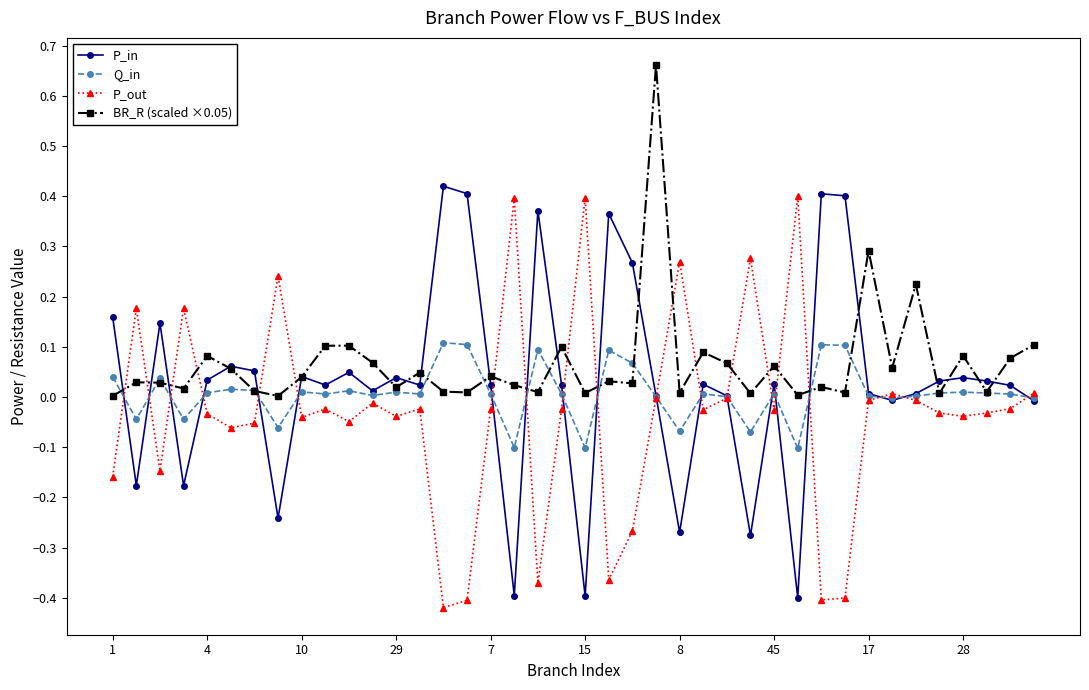

Reading left to right, list all the values displayed in this chart.

P_in: 0.2	-0.2	0.1	-0.2	0.0	0.1	0.1	-0.2	0.0	0.0	0.0	0.0	0.0	0.0	0.4	0.4	0.0	-0.4	0.4	0.0	-0.4	0.4	0.3	0.0	-0.3	0.0	0.0	-0.3	0.0	-0.4	0.4	0.4	0.0	-0.0	0.0	0.0	0.0	0.0	0.0	-0.0
Q_in: 0.0	-0.0	0.0	-0.0	0.0	0.0	0.0	-0.1	0.0	0.0	0.0	0.0	0.0	0.0	0.1	0.1	0.0	-0.1	0.1	0.0	-0.1	0.1	0.1	0.0	-0.1	0.0	0.0	-0.1	0.0	-0.1	0.1	0.1	0.0	-0.0	0.0	0.0	0.0	0.0	0.0	-0.0
P_out: -0.2	0.2	-0.1	0.2	-0.0	-0.1	-0.1	0.2	-0.0	-0.0	-0.0	-0.0	-0.0	-0.0	-0.4	-0.4	-0.0	0.4	-0.4	-0.0	0.4	-0.4	-0.3	-0.0	0.3	-0.0	-0.0	0.3	-0.0	0.4	-0.4	-0.4	-0.0	0.0	-0.0	-0.0	-0.0	-0.0	-0.0	0.0
BR_R (scaled ×0.05): 0.0	0.0	0.0	0.0	0.1	0.1	0.0	0.0	0.0	0.1	0.1	0.1	0.0	0.0	0.0	0.0	0.0	0.0	0.0	0.1	0.0	0.0	0.0	0.7	0.0	0.1	0.1	0.0	0.1	0.0	0.0	0.0	0.3	0.1	0.2	0.0	0.1	0.0	0.1	0.1